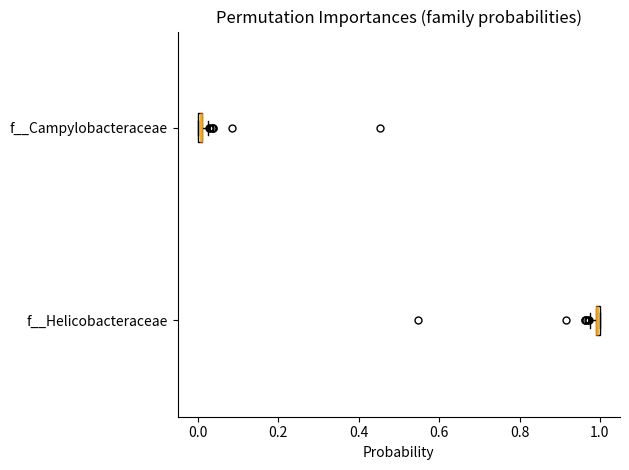

Where is the right edge of the box for f__Helicobacteraceae on the x-axis? The values are not printed on the chart, so give them approximately, as read against the axis.

1.00